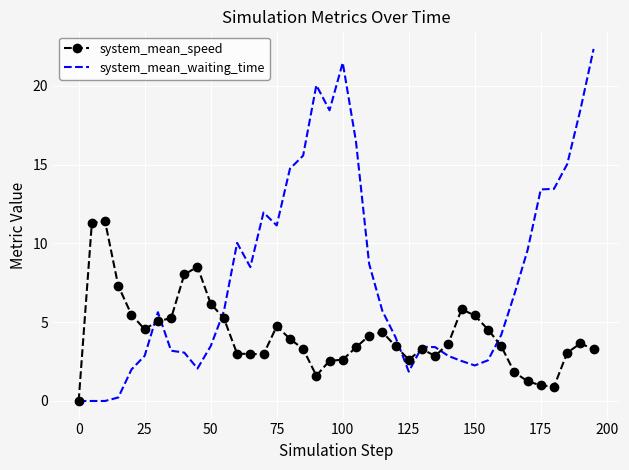

Rank the series by their maximum value, from highest to lowest.

system_mean_waiting_time, system_mean_speed